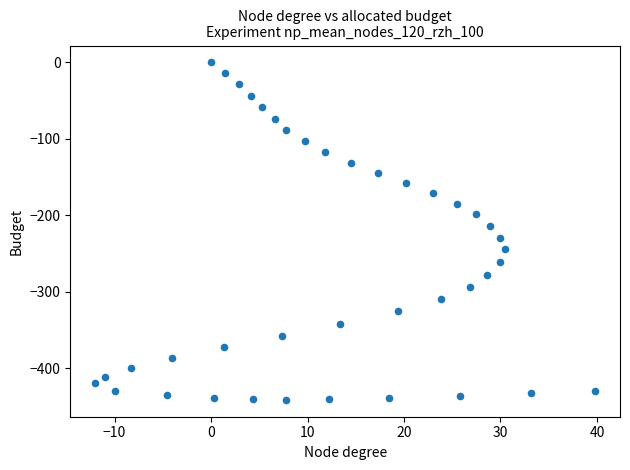

What is the range of X values (max minus min)?

51.8